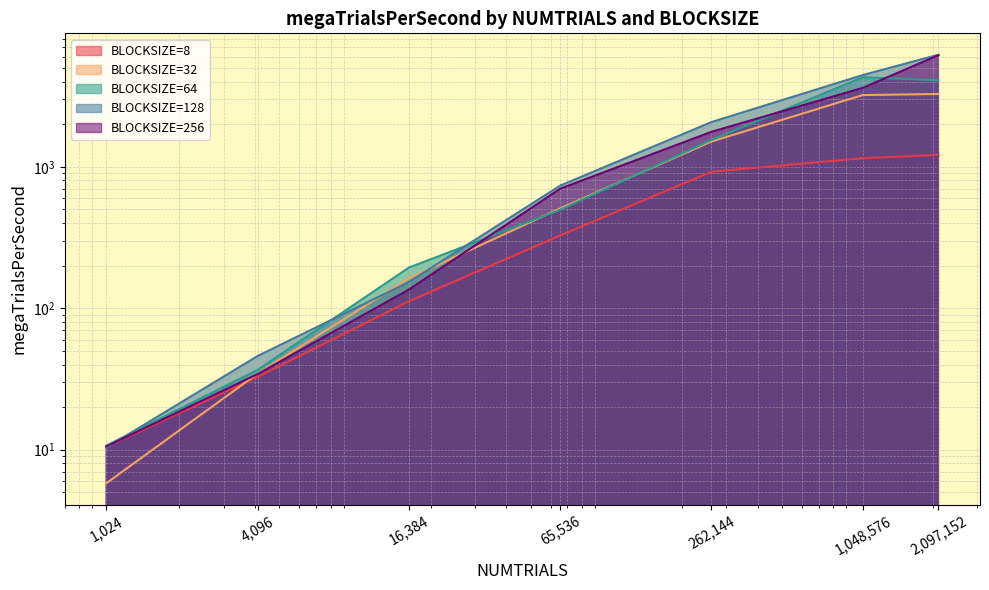

What is the total value across all series at 1048576?

16721.6